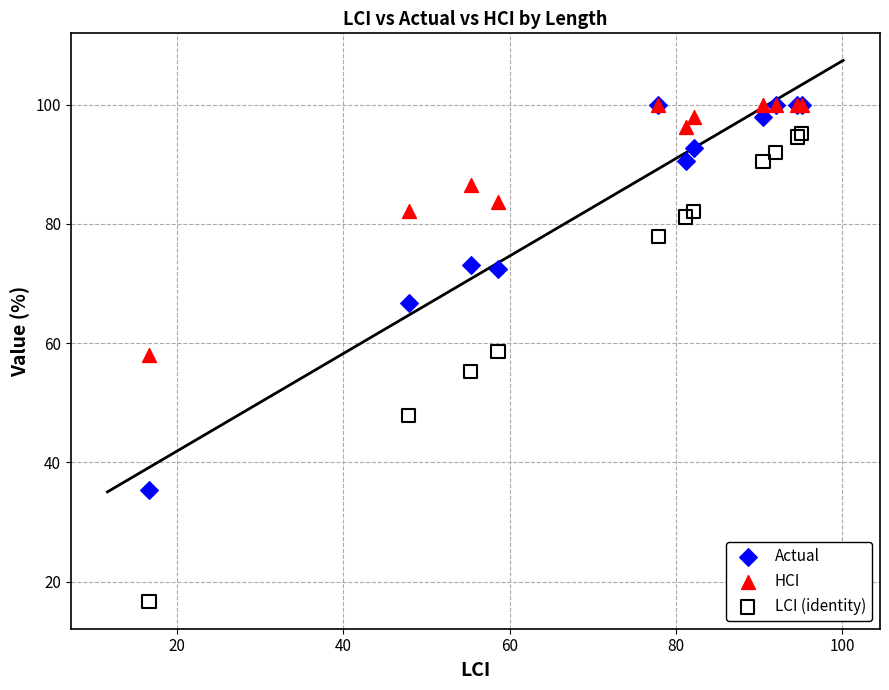

In the HCI series, what Y value is closest to 79?

82.2